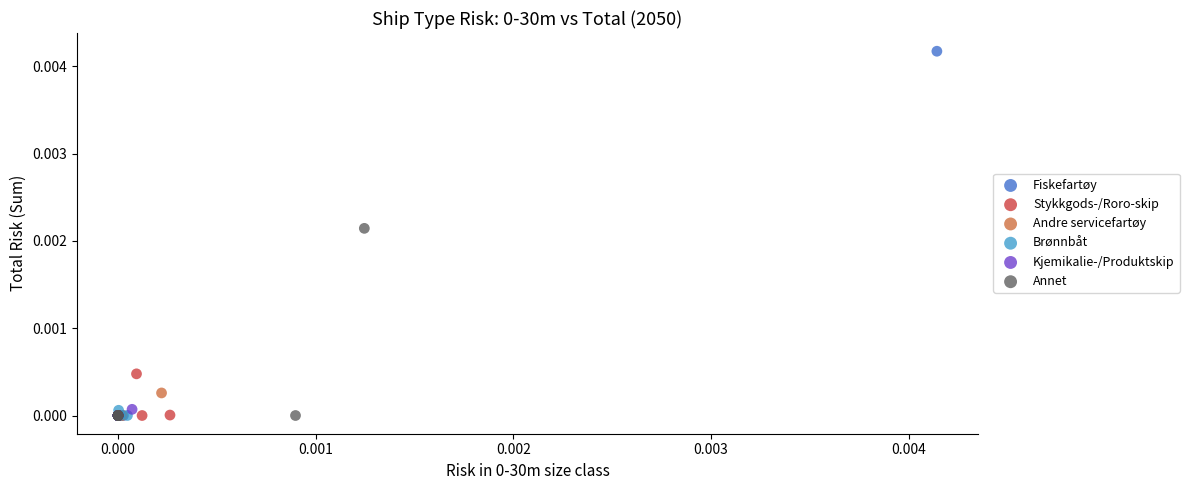

Which series contains the highest Y value?

Fiskefartøy